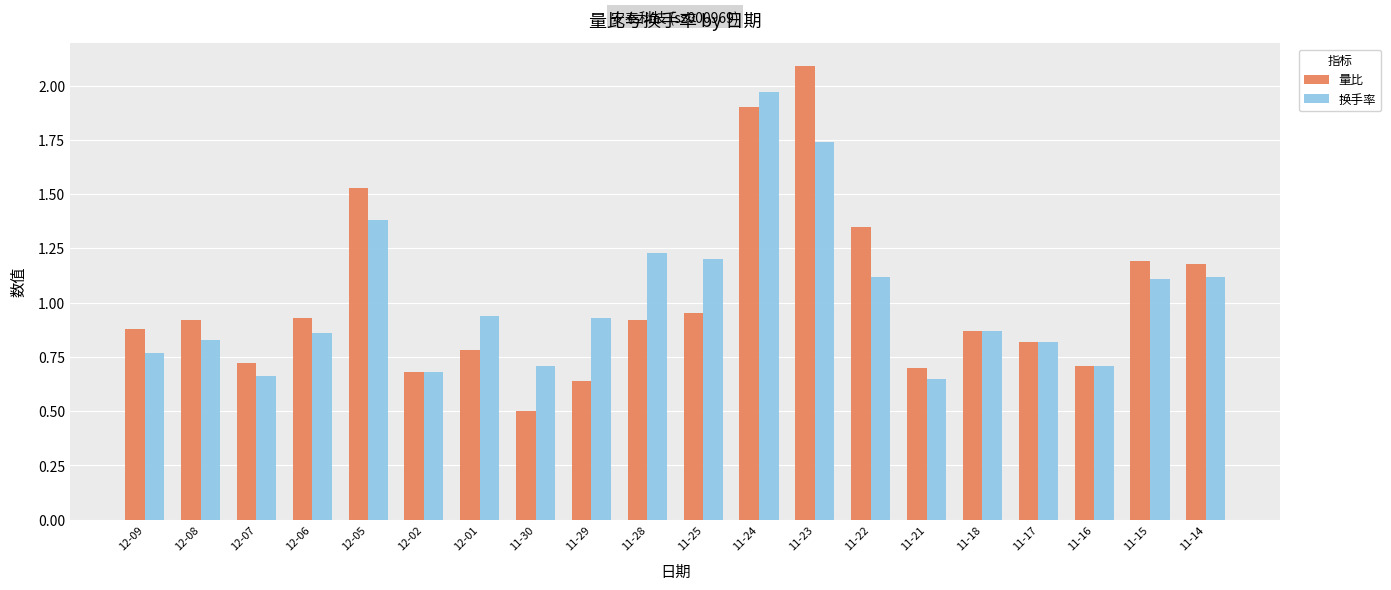

Is it true that 量比 equals 0.7 at 12-02?

True